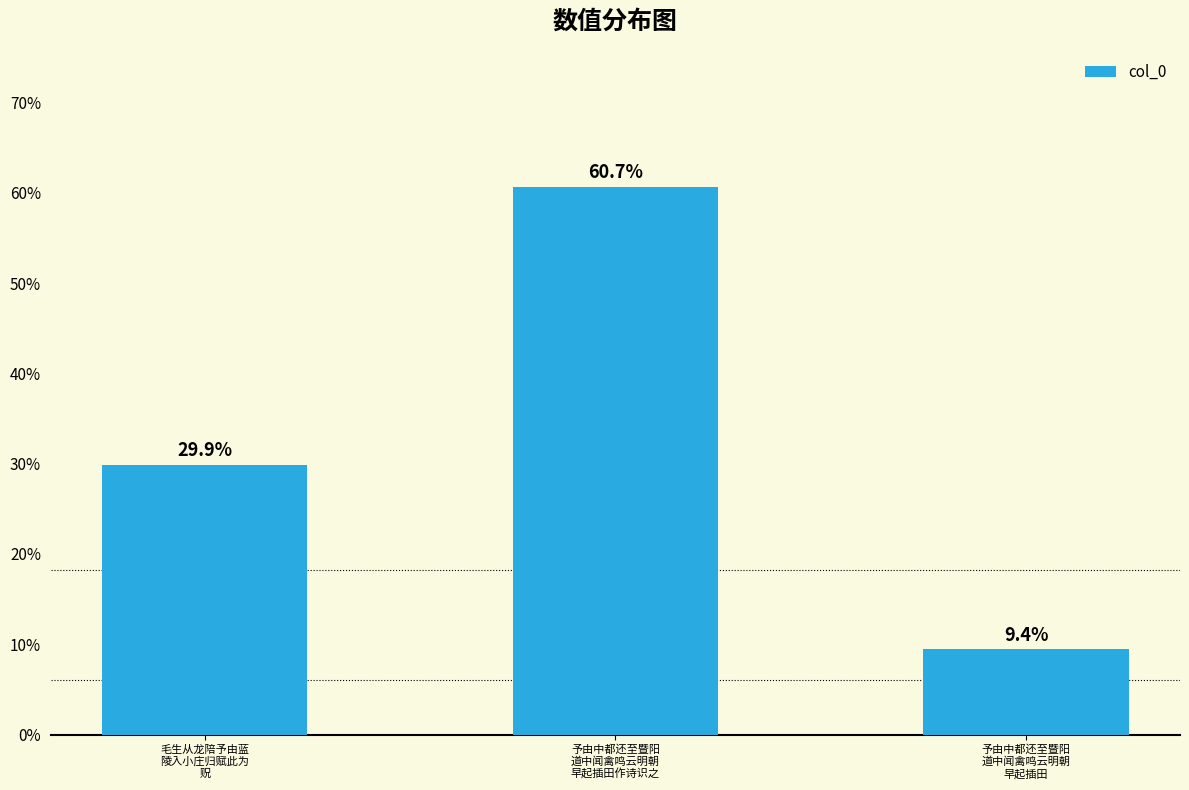

Reading left to right, list all the values displayed in this chart.

29.9	60.7	9.4